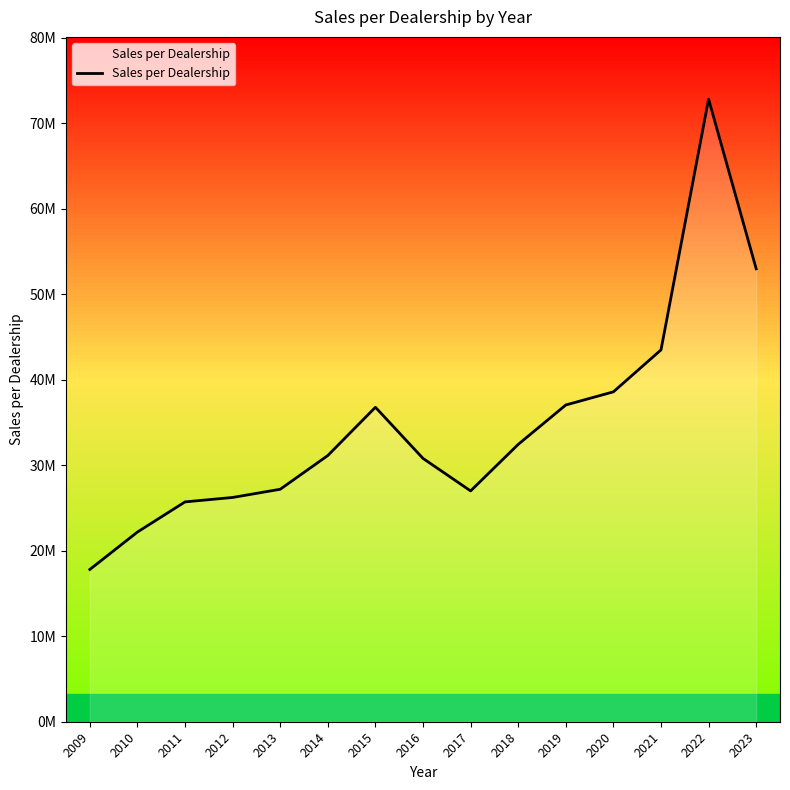

List the labels in order of value, smallest first.

2009, 2010, 2011, 2012, 2017, 2013, 2016, 2014, 2018, 2015, 2019, 2020, 2021, 2023, 2022